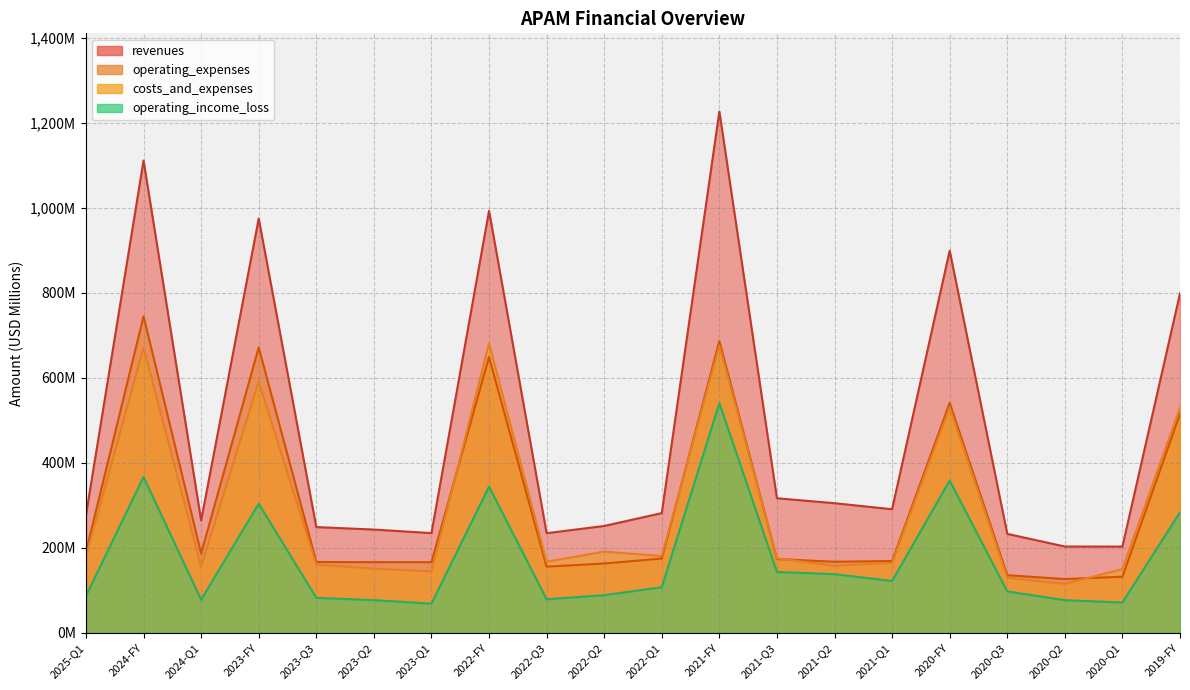

At which category is the sum across all series the highest?

2021-FY